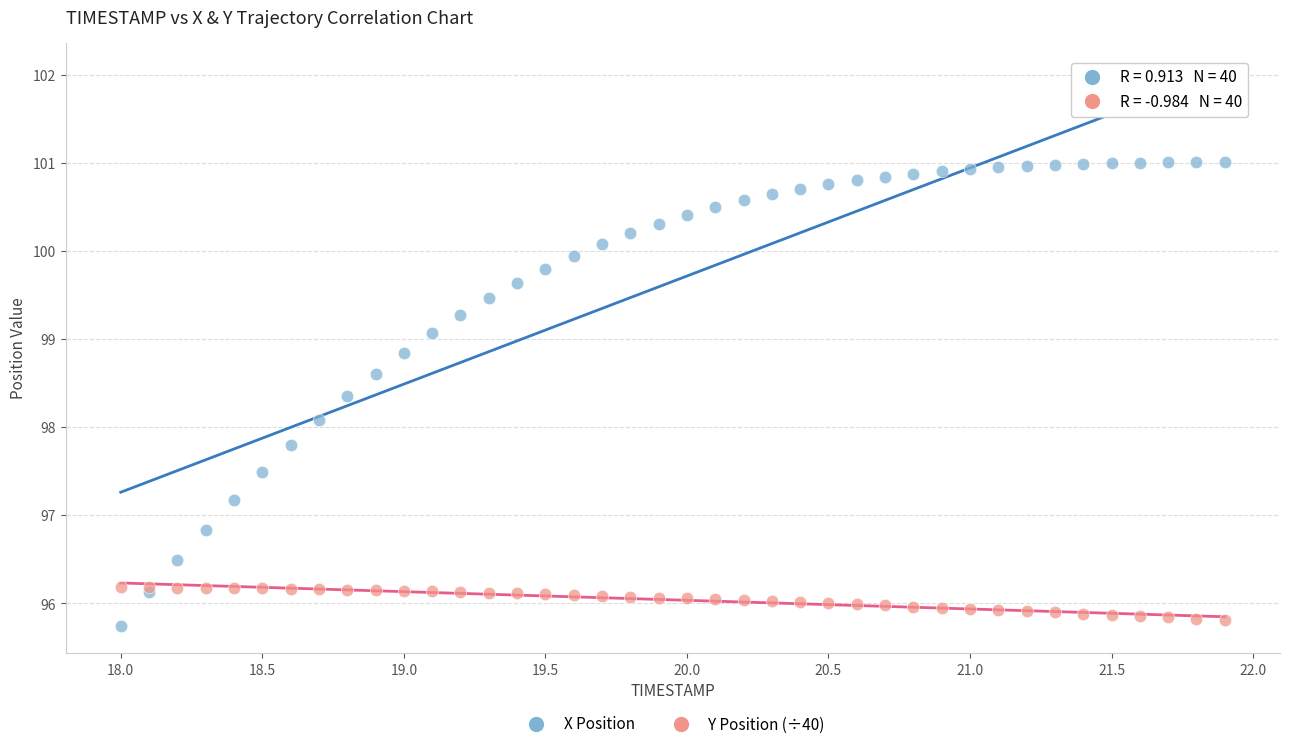

In the X Position series, what Y value is closest to 98?

98.1